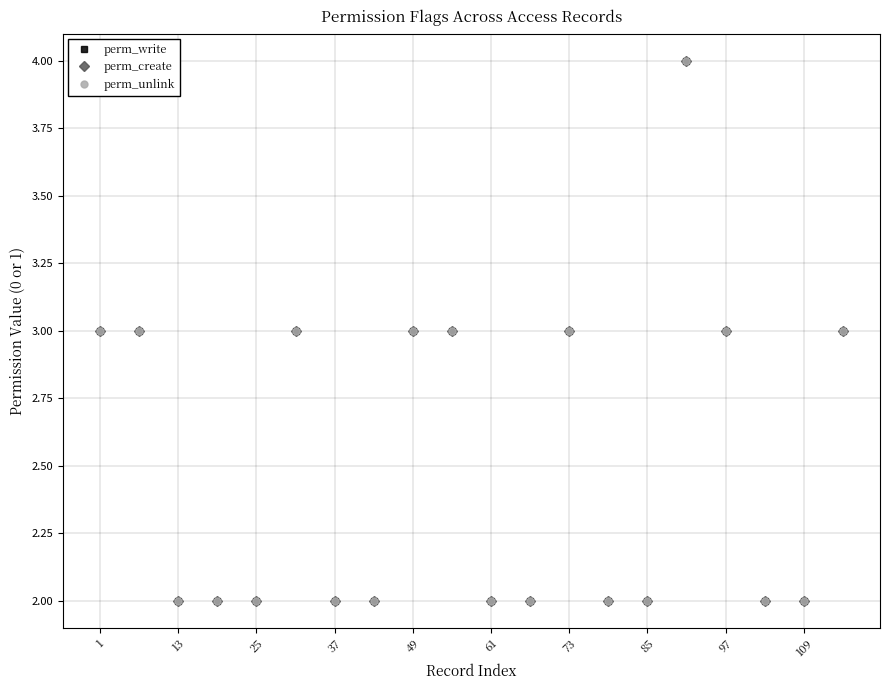

Reading left to right, transcribe all the data shown in this chart.

perm_write: 3	3	2	2	2	3	2	2	3	3	2	2	3	2	2	4	3	2	2	3
perm_create: 3	3	2	2	2	3	2	2	3	3	2	2	3	2	2	4	3	2	2	3
perm_unlink: 3	3	2	2	2	3	2	2	3	3	2	2	3	2	2	4	3	2	2	3